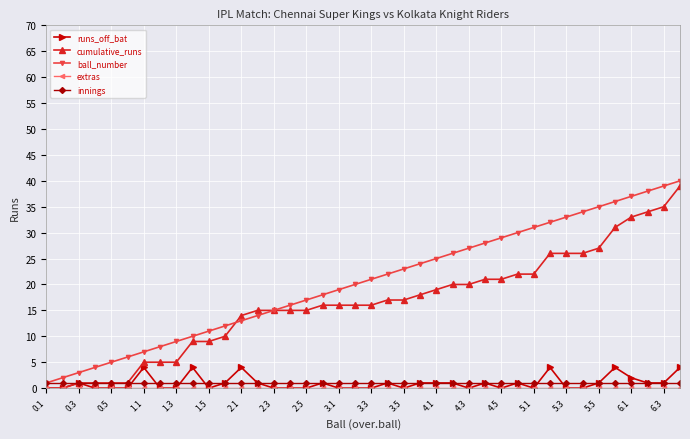

What is the highest value of the runs_off_bat series?

4